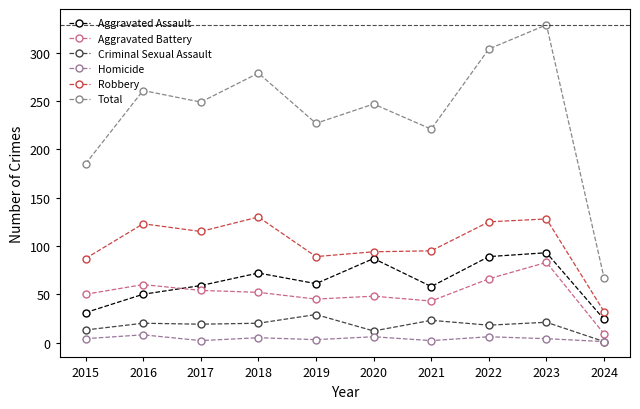

Which series changed the most between 2020 and 2024?

Total